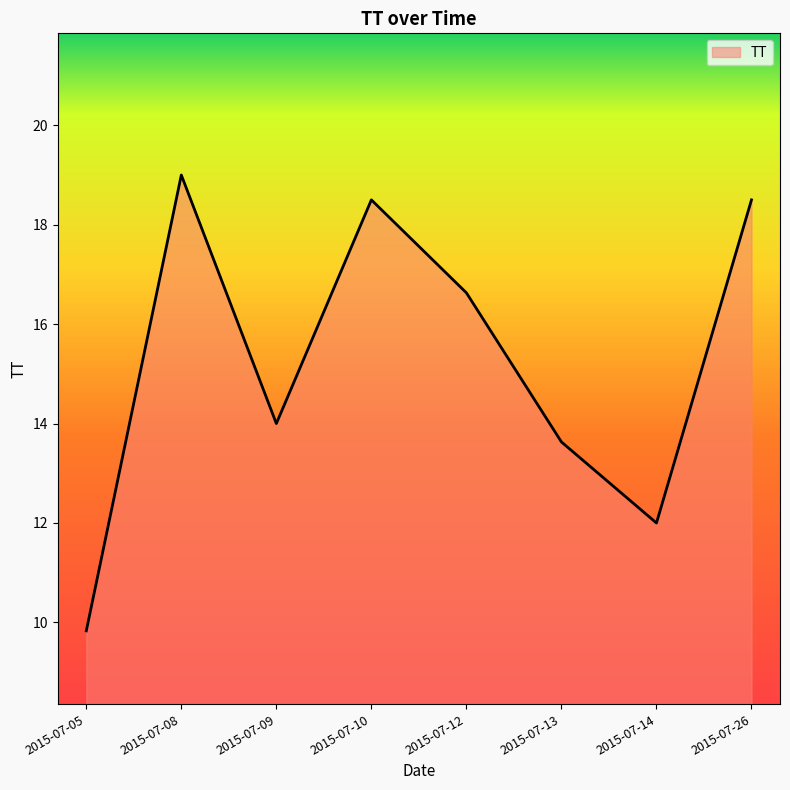

The chart shows a value of 18.5 at 2015-07-10. True or false?

True